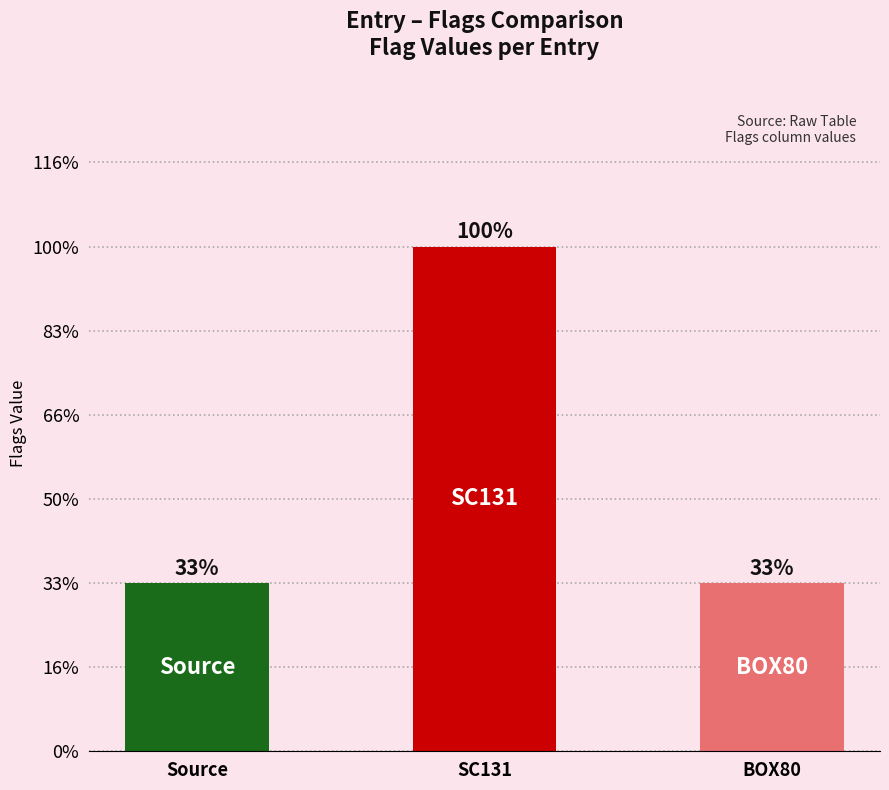

Does the chart contain any negative values?

No